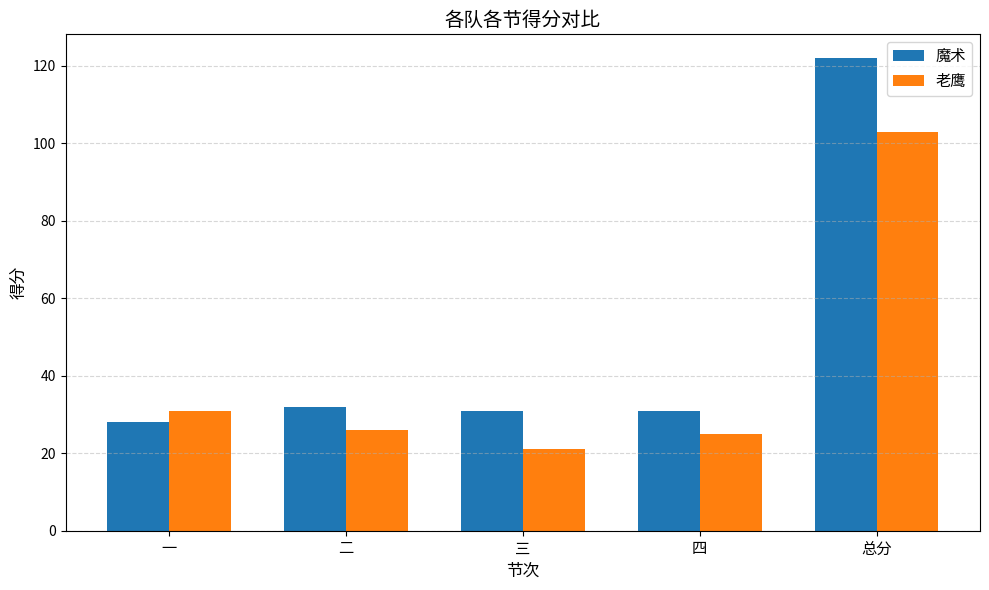

What is the label of the 5th bar from the left?

总分